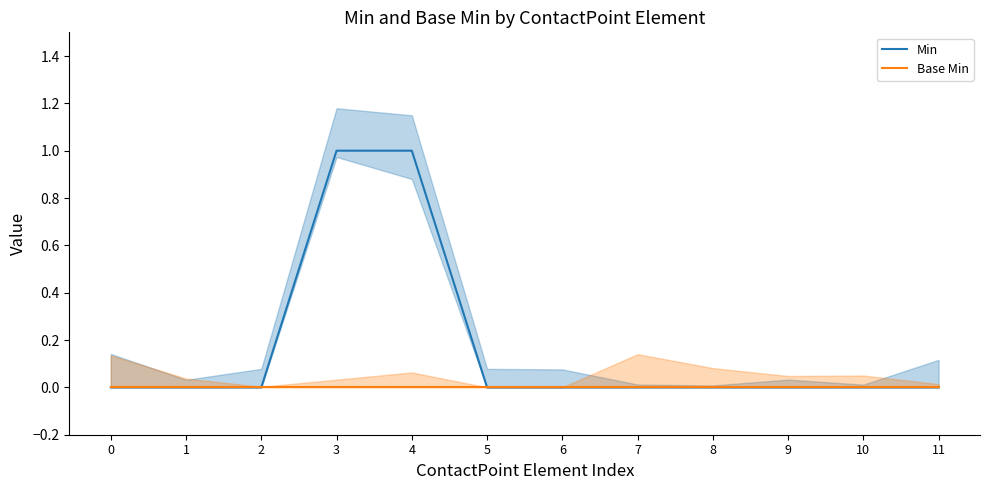

Reading left to right, what are all the values shown in this chart?

Min: 0=0	1=0	2=0	3=1	4=1	5=0	6=0	7=0	8=0	9=0	10=0	11=0
Base Min: 0=0	1=0	2=0	3=0	4=0	5=0	6=0	7=0	8=0	9=0	10=0	11=0